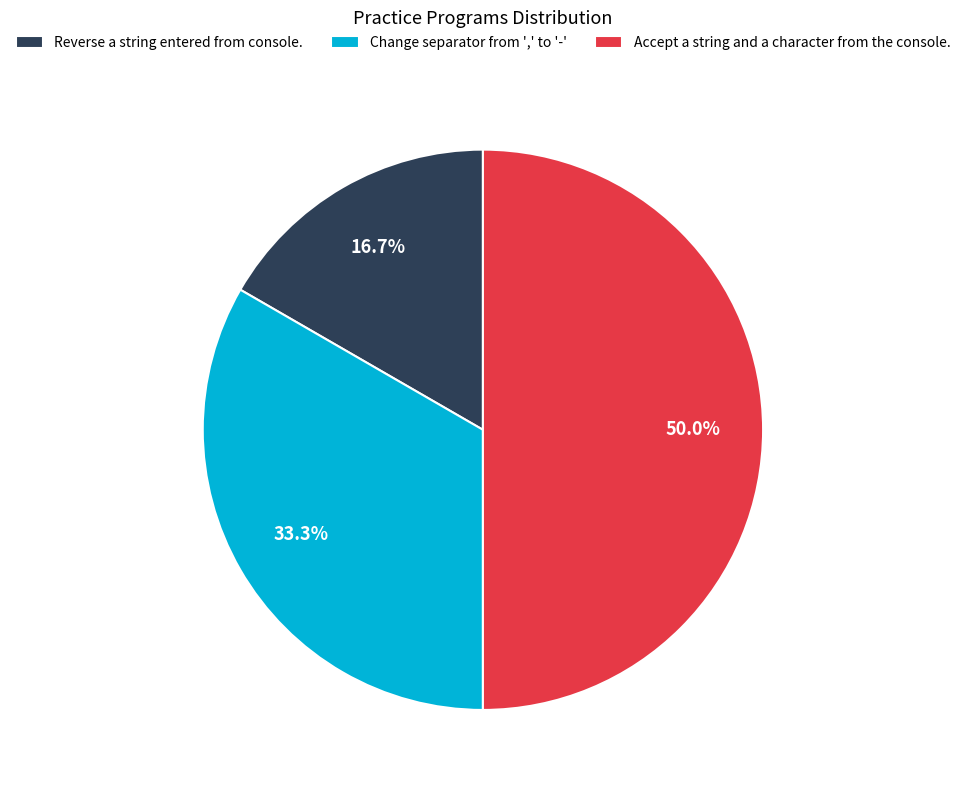

Count the number of slices in the pie.

3